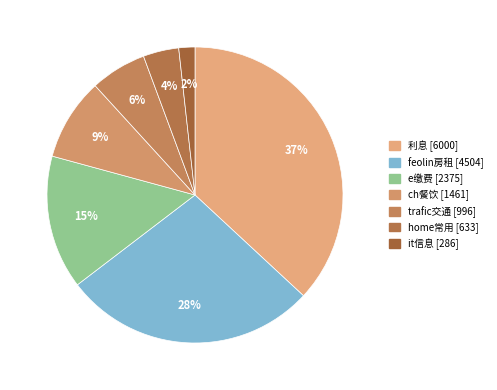

Is there any slice that represents more than half of the pie?

No